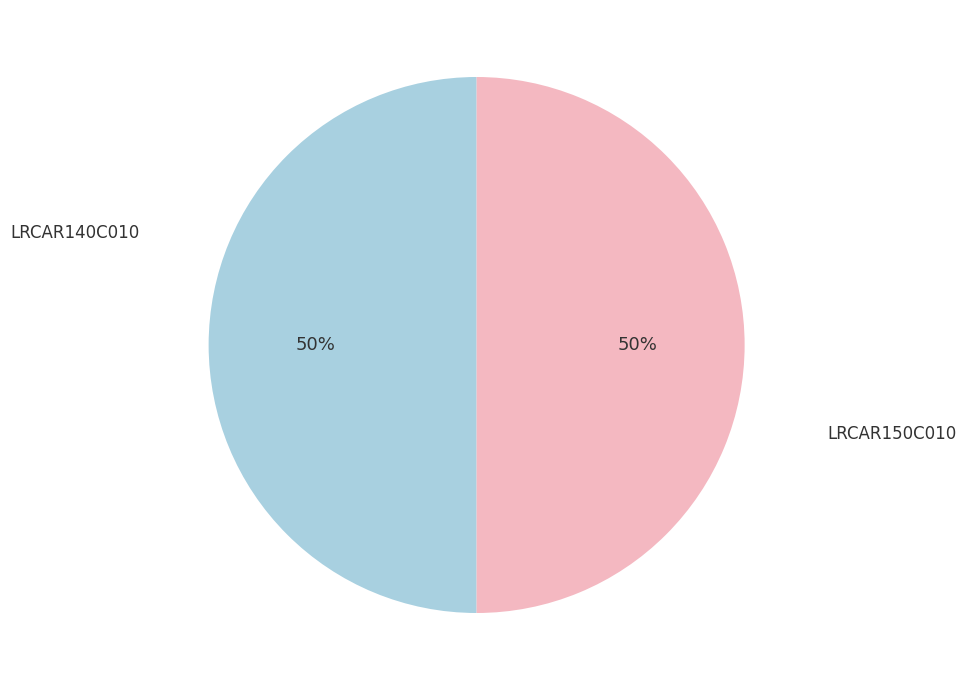

To the nearest percent, what is the average slice percentage?

50%